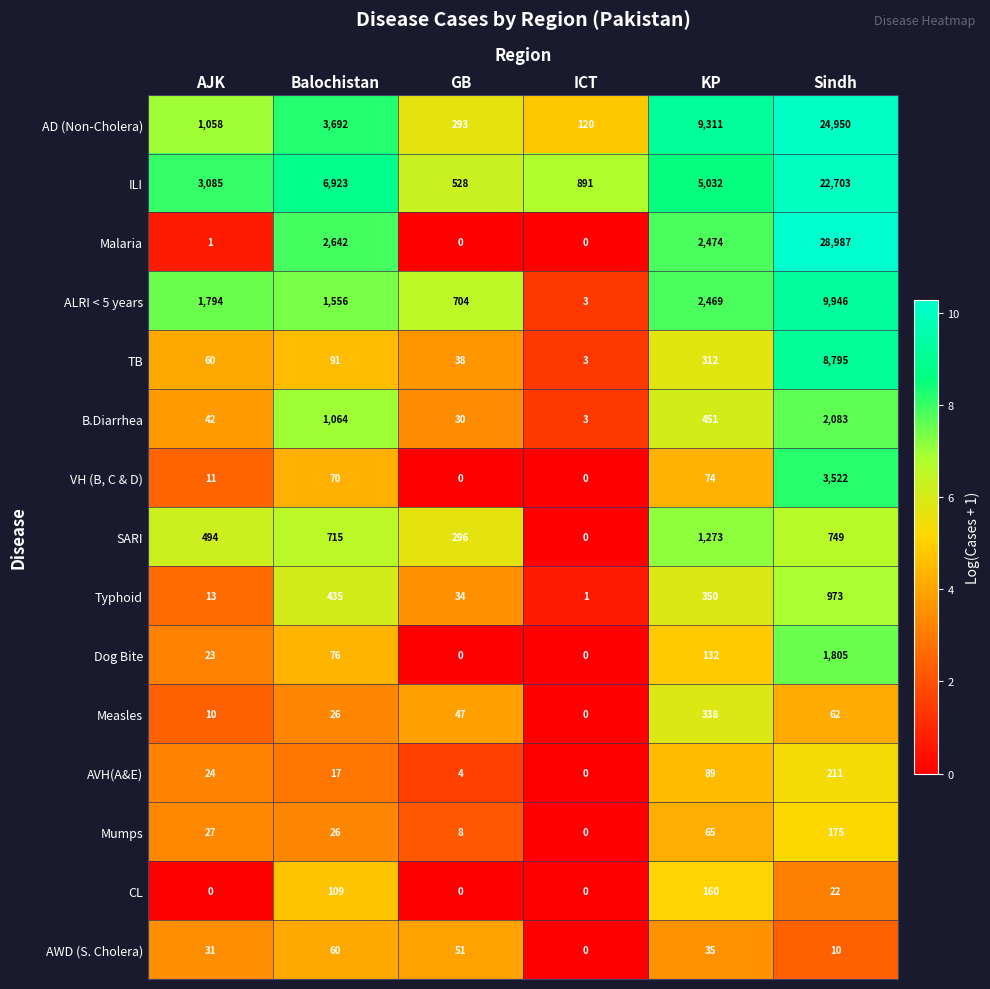

Which series has the widest spread of values?

Malaria